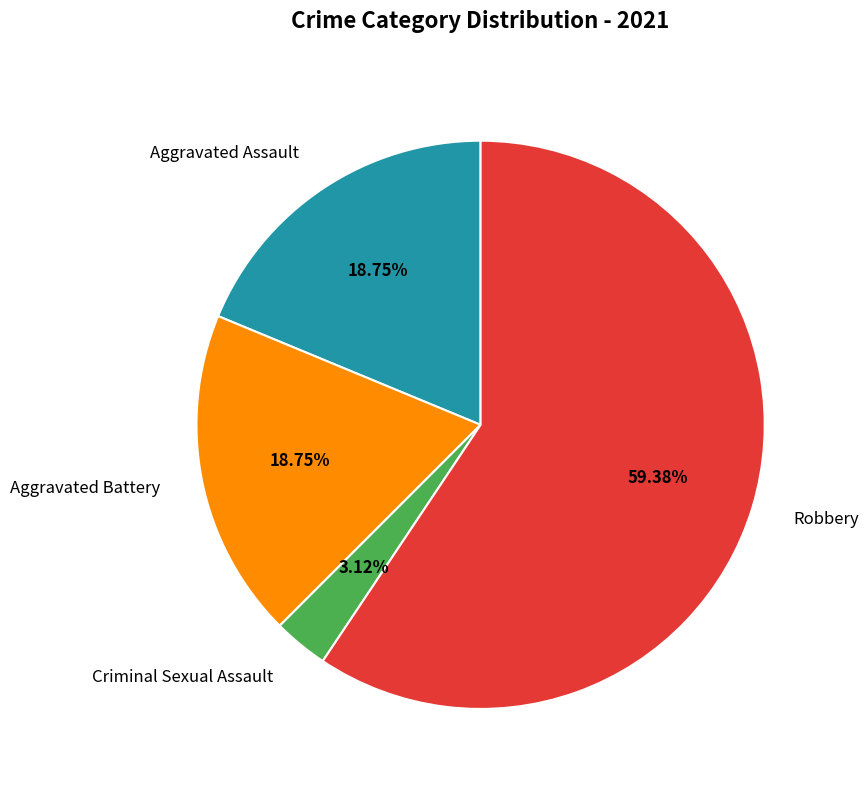

Is there a majority slice in this chart?

Yes